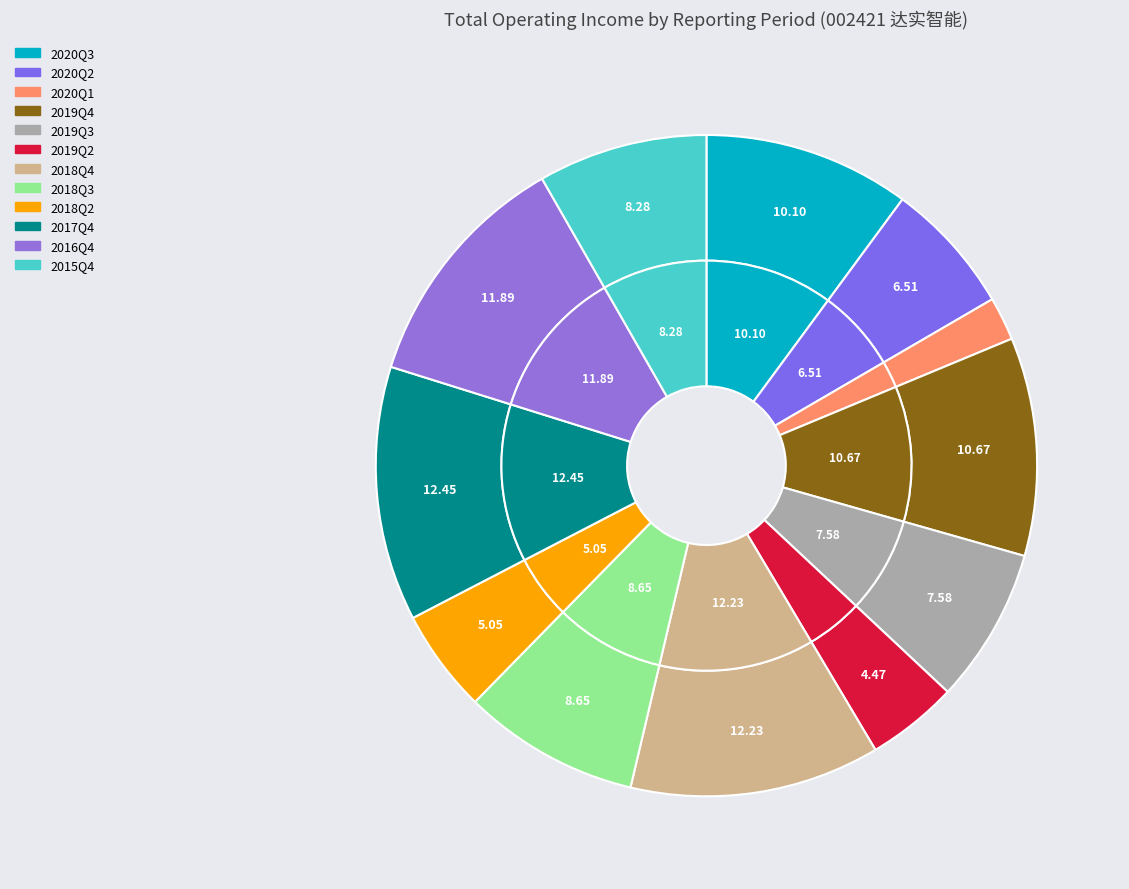

What is the total percentage of 2019Q2 and 2020Q1?

6.6%